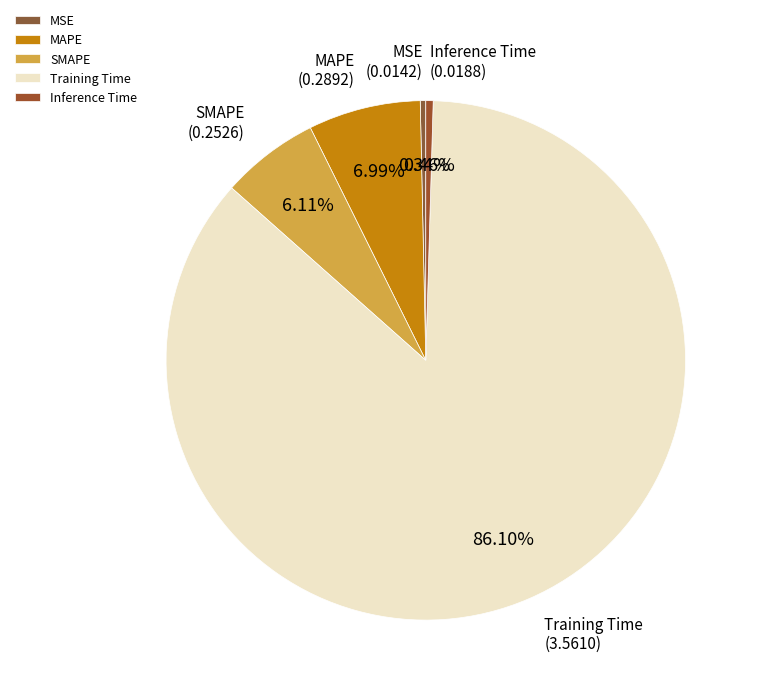

How many slices are in this pie chart?

5